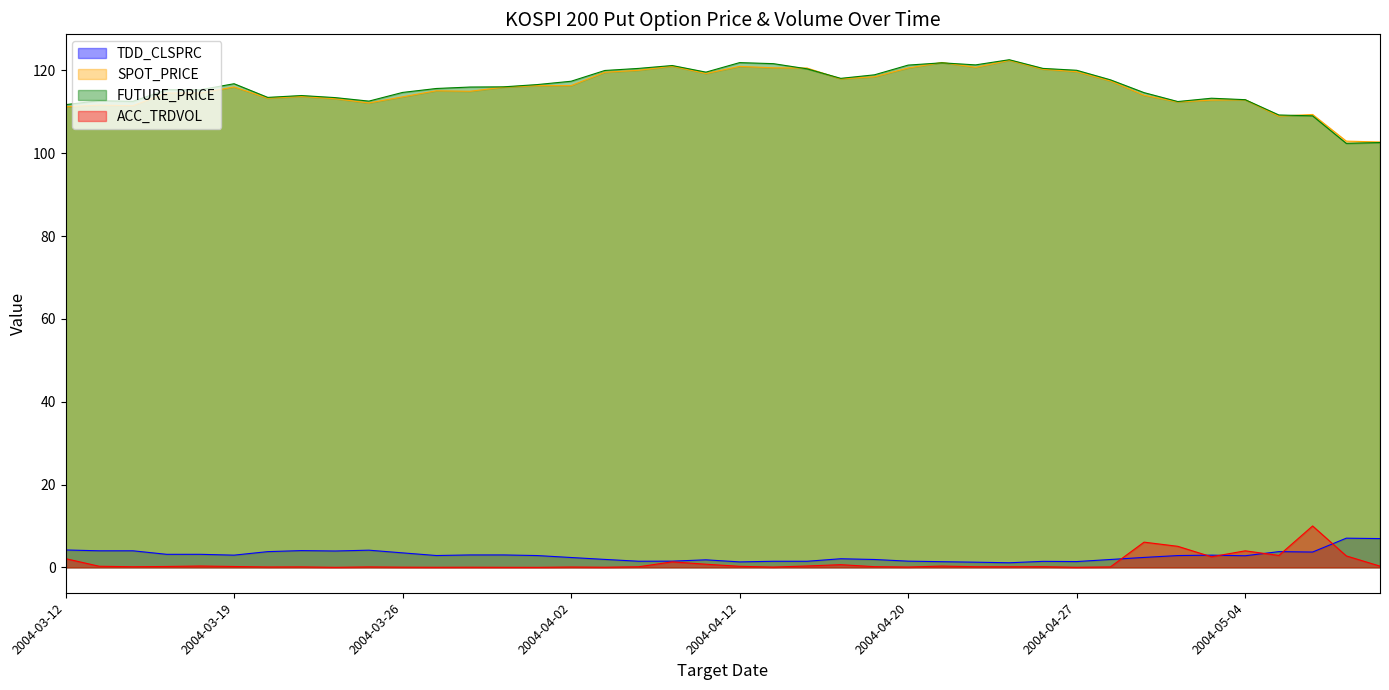

True or false: SPOT_PRICE has more than 0 points higher than both neighbors.

True